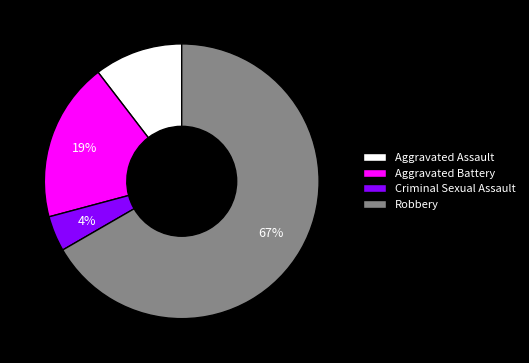

Count the number of slices in the pie.

4